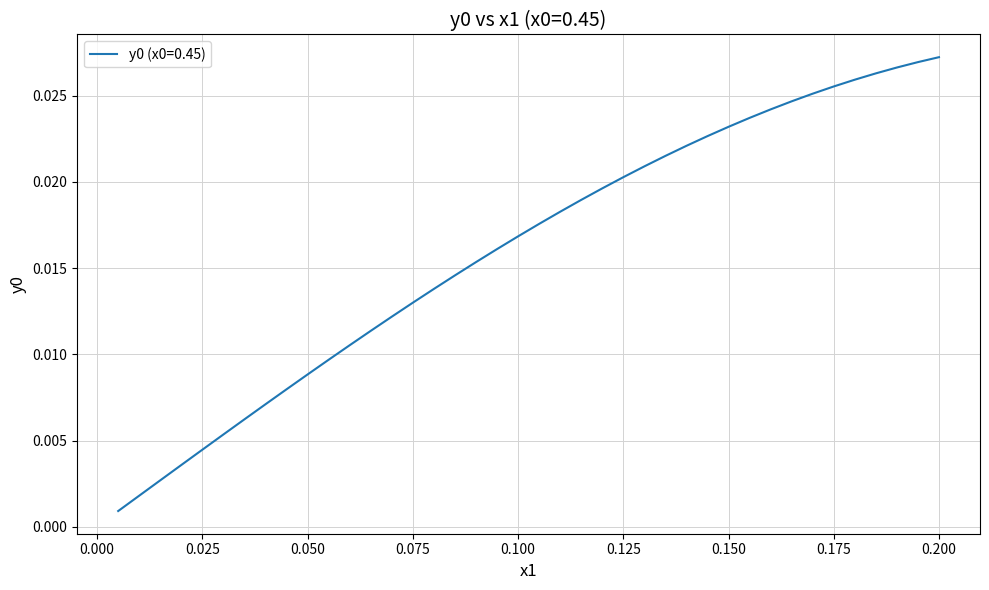

How many lines are shown in the chart?

1